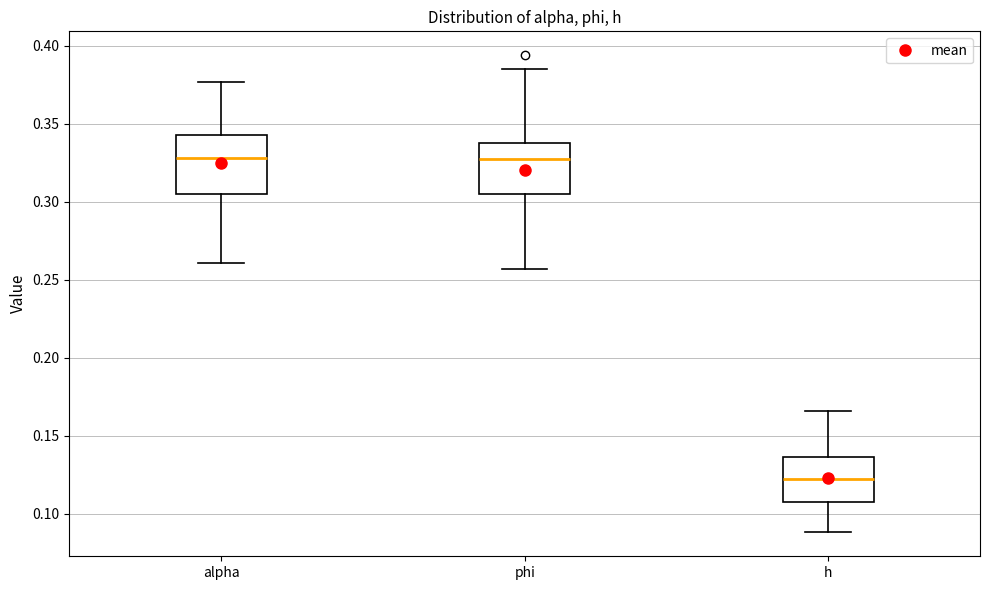

Which box has the lowest median line?

h